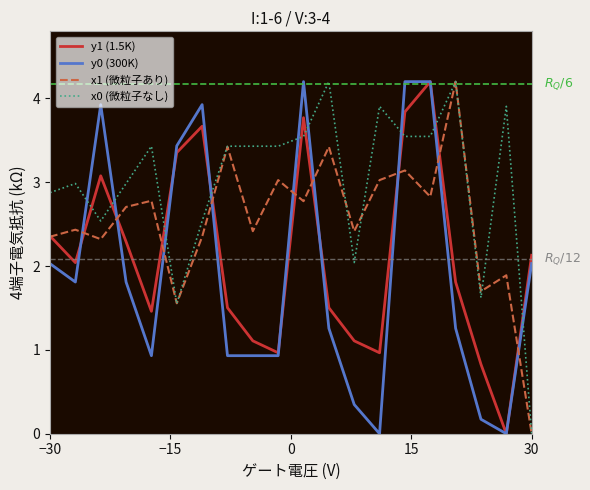

List the series in order of their overall mean, highest first.

x0 (微粒子なし), x1 (微粒子あり), y1 (1.5K), y0 (300K)